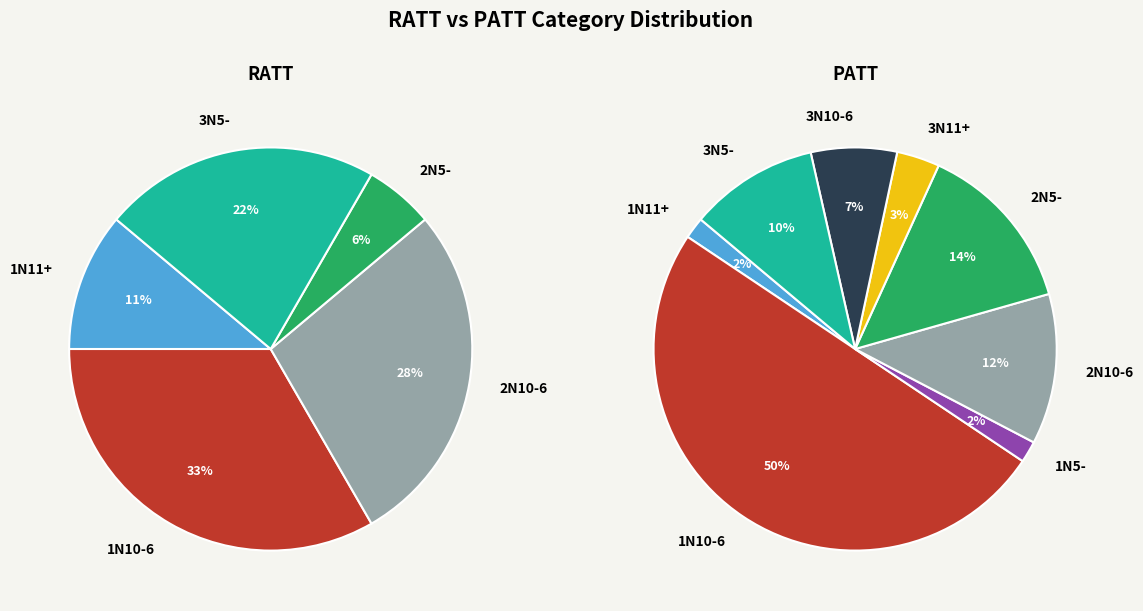

Is it true that 1N11+ is 1% of the pie?

False